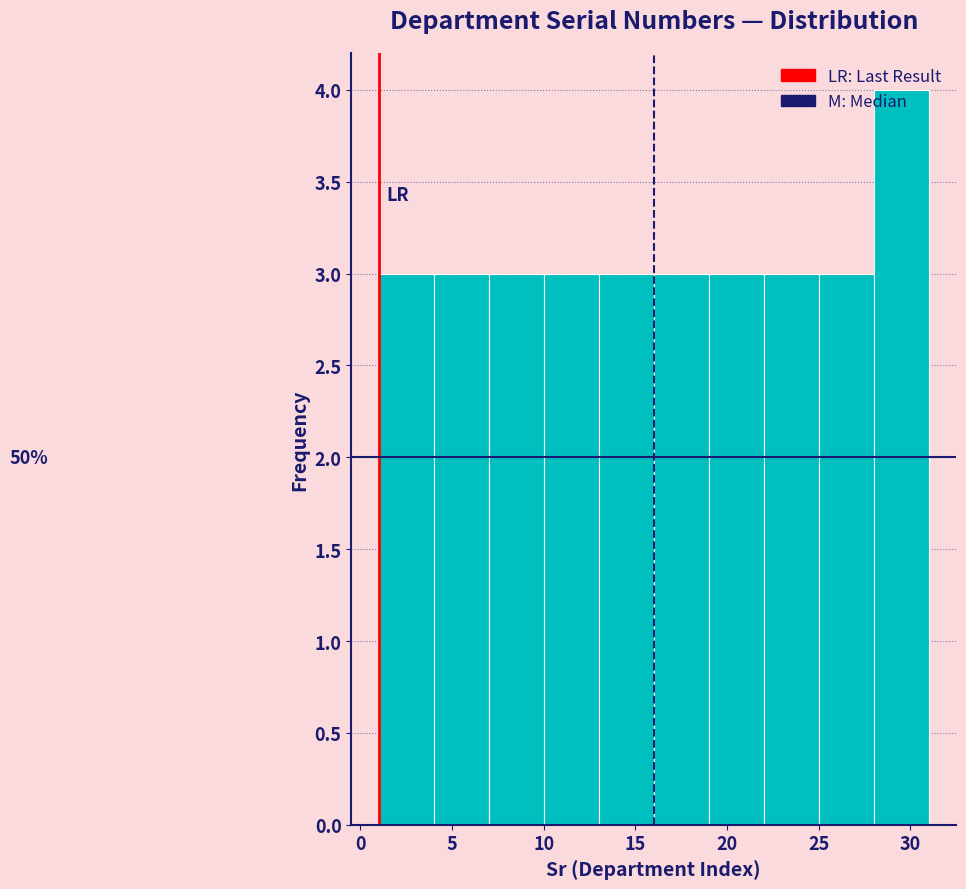

Which range on the x-axis has the tallest bar?

28 to 31